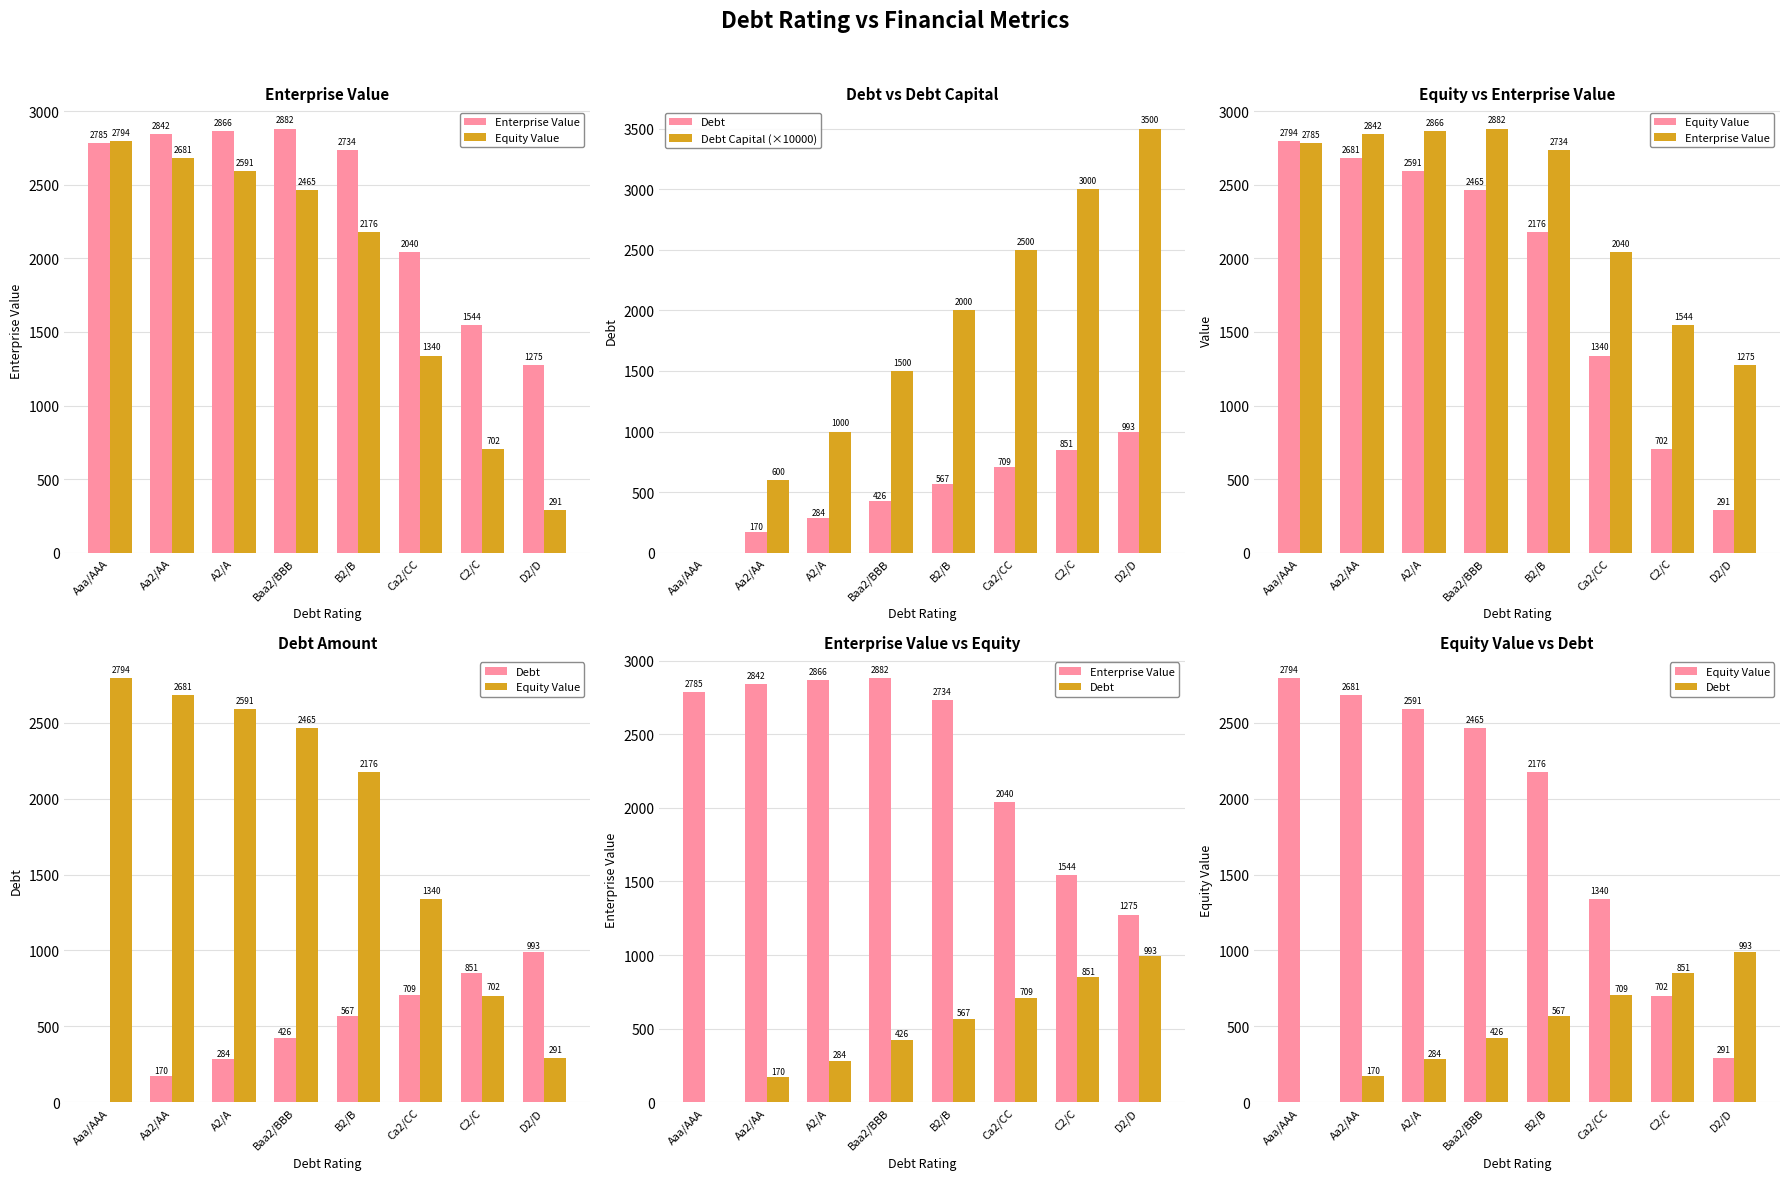

Which series has the largest range (max minus min)?

Debt Capital (×10000)